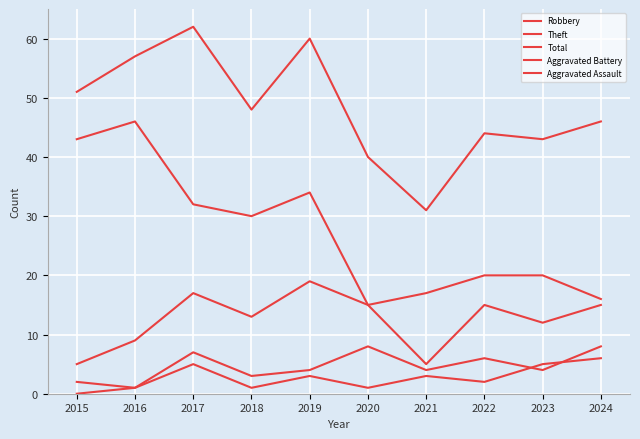

Is this an area chart (filled region under the line)?

No